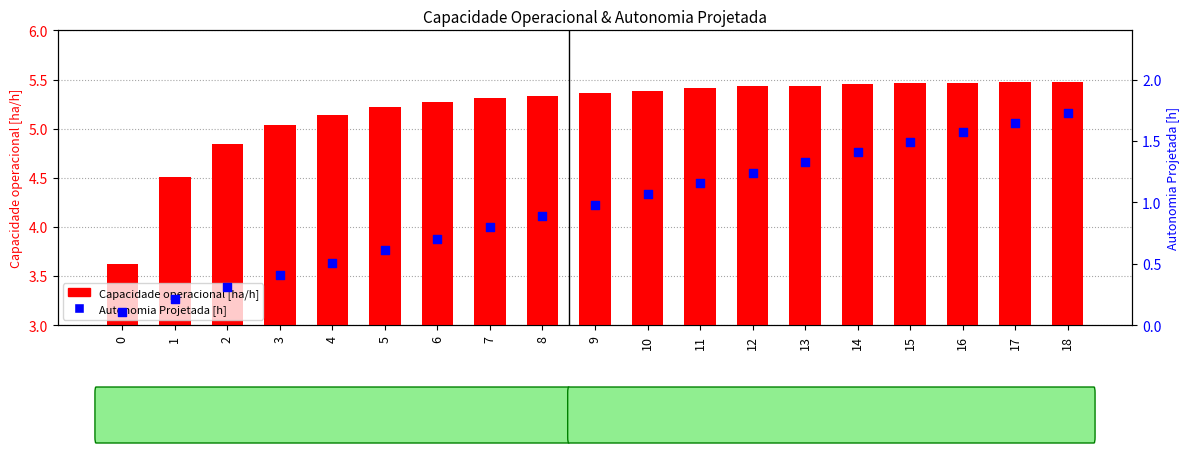

What are all the series names shown in the legend?

Capacidade operacional [ha/h], Autonomia Projetada [h]